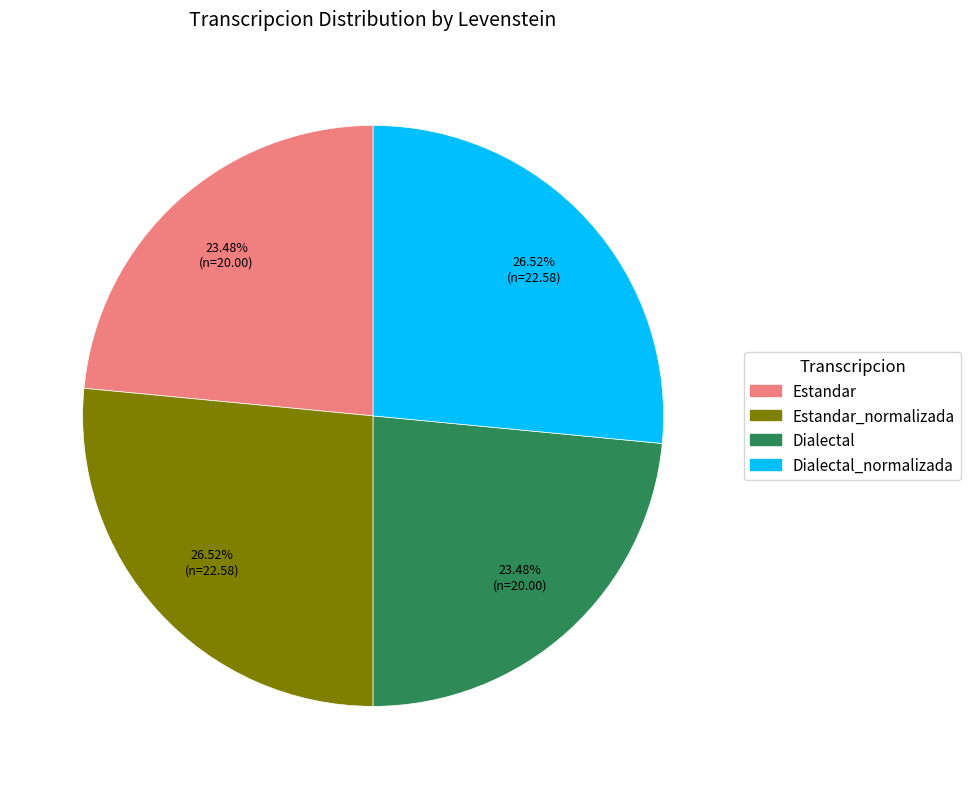

Count the number of slices in the pie.

4